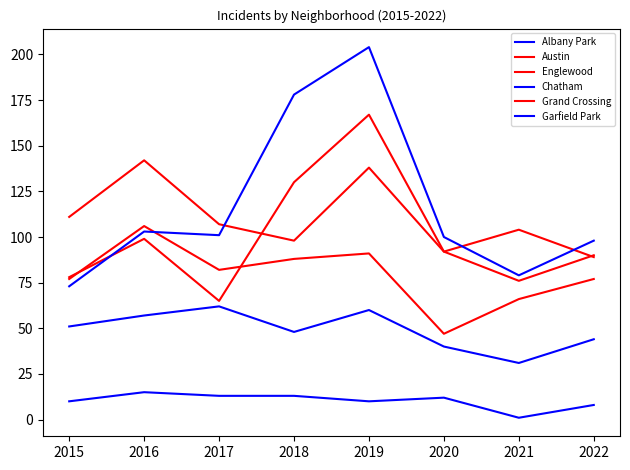

Does the chart display data point markers on the line(s)?

No